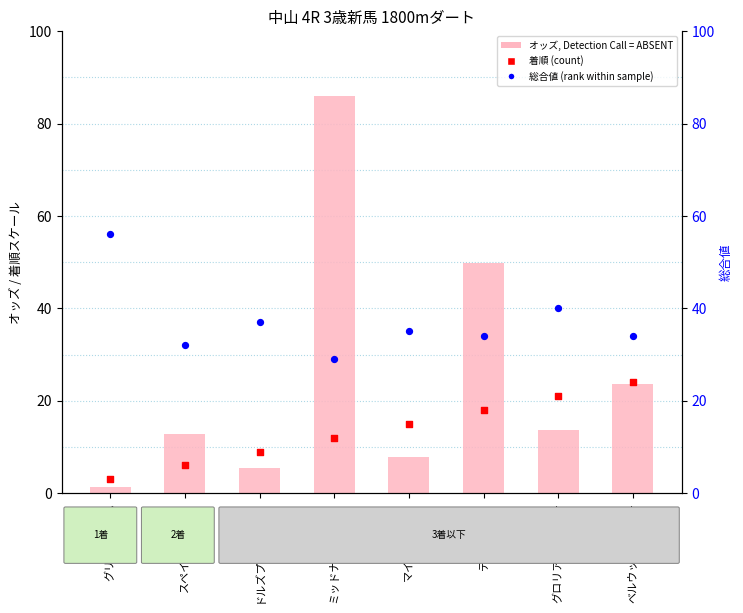

At how many categories does at least one series exceed 78?

1